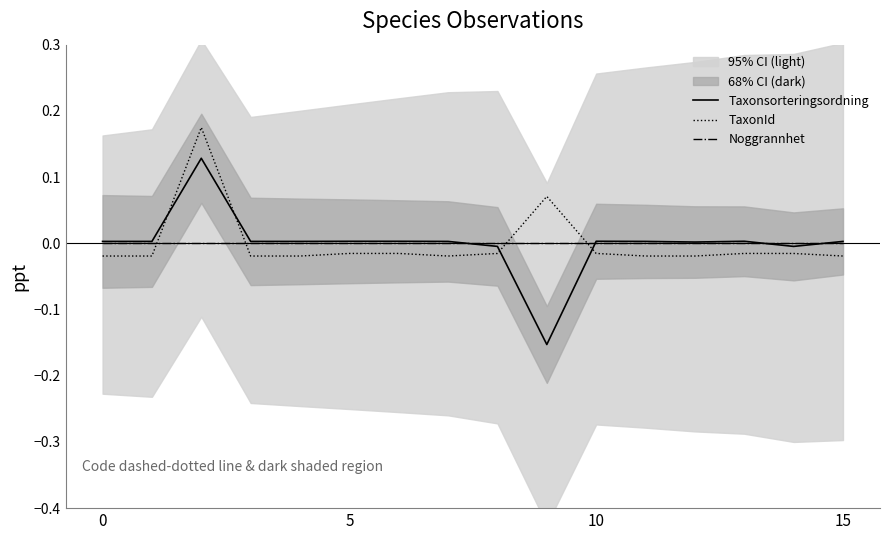

What is the label of the 2nd point from the right?

14